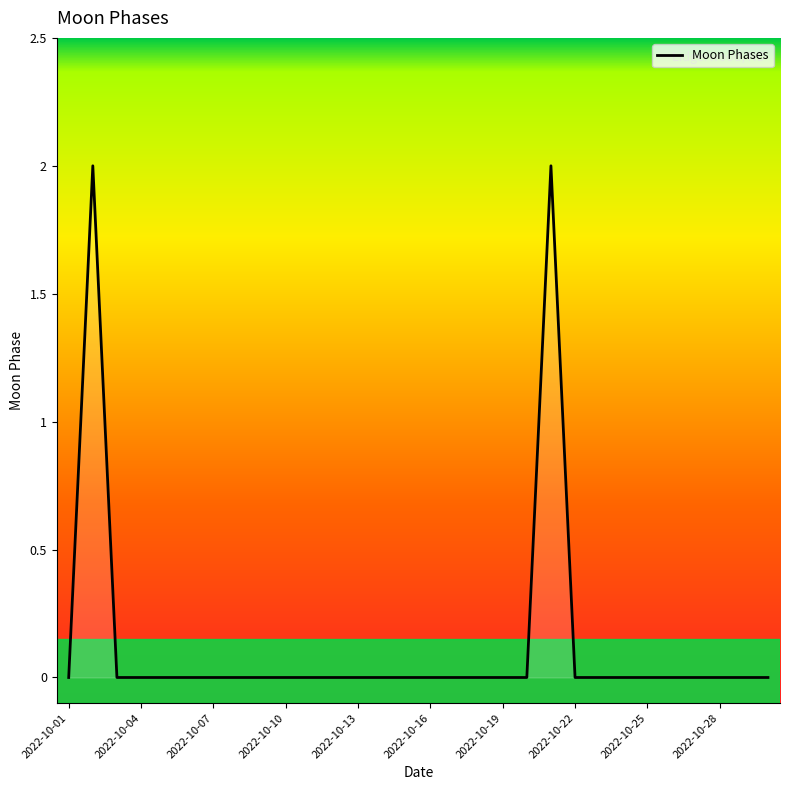

Does the chart display data point markers on the line(s)?

No